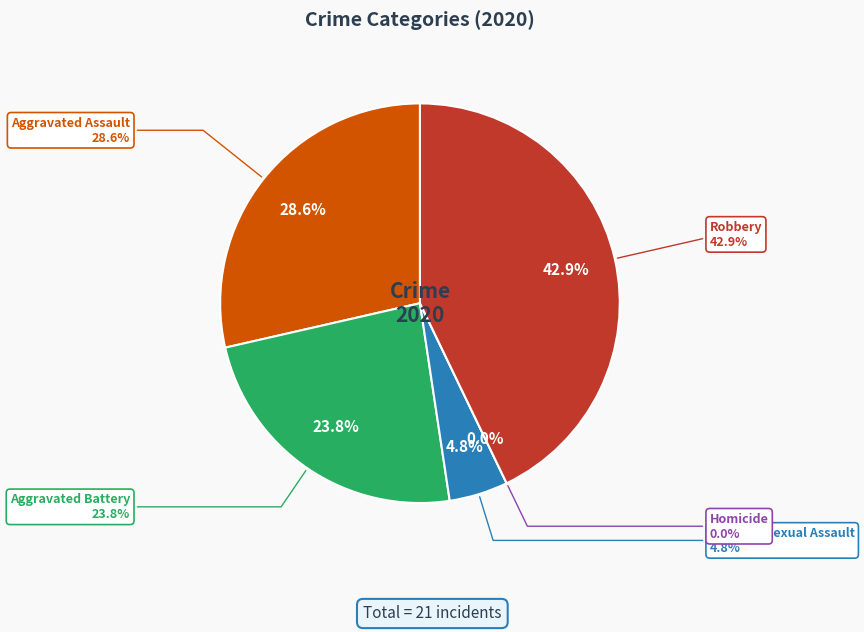

Count the number of slices in the pie.

5